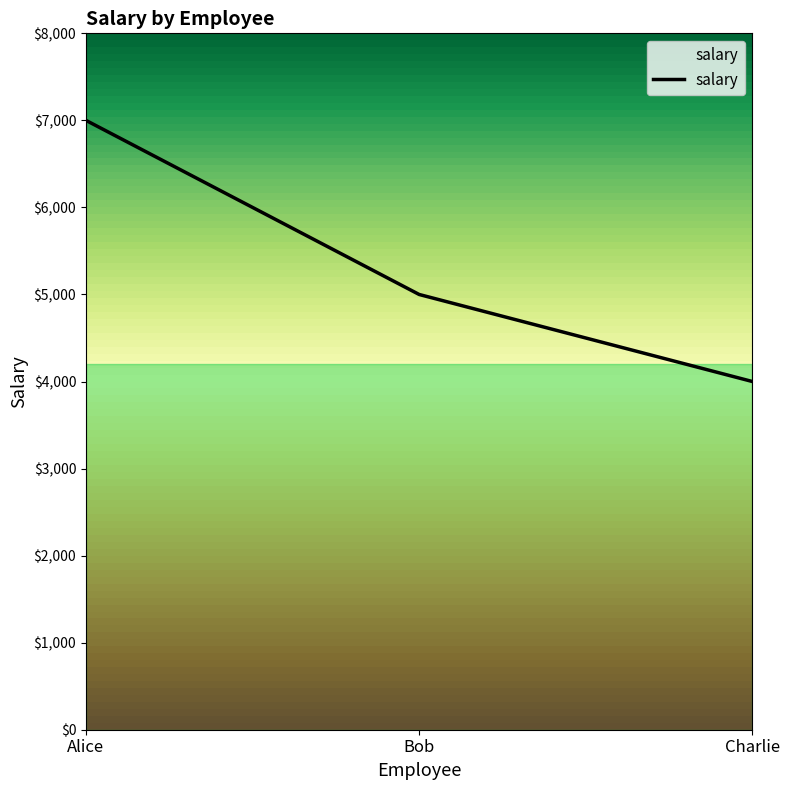

Rank the categories by value from highest to lowest.

Alice, Bob, Charlie